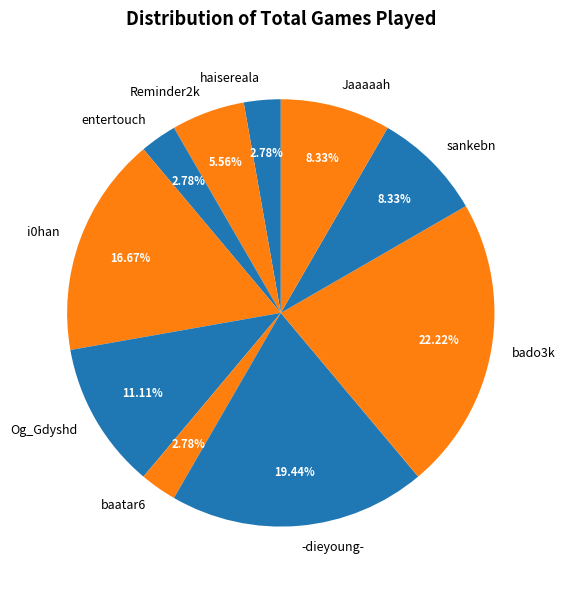

To the nearest percent, what is the difference between the bado3k and i0han slice percentages?

6%